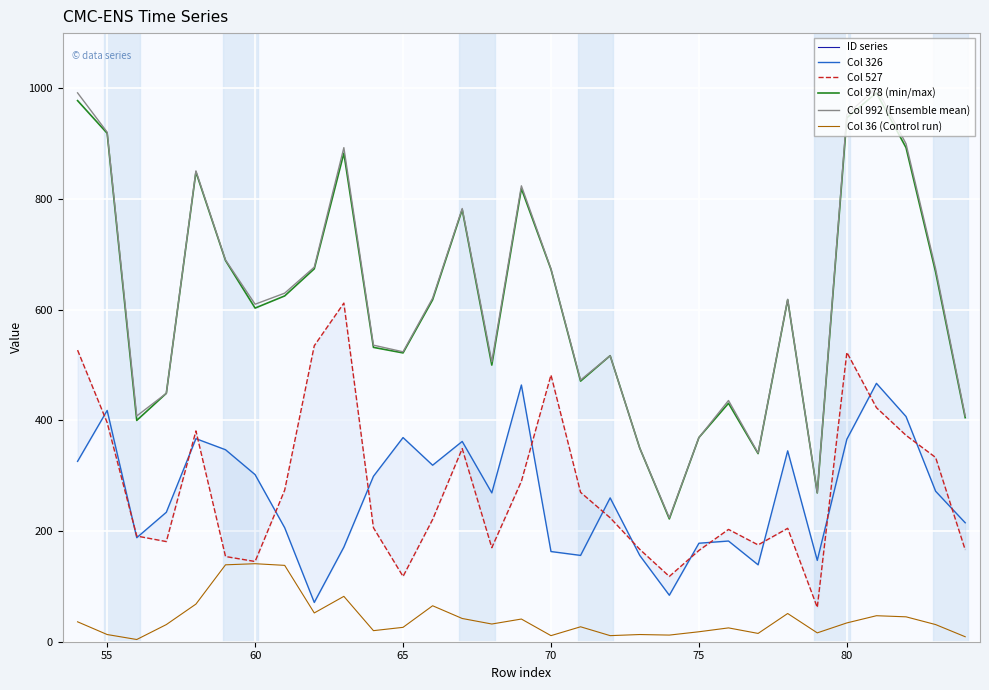

How many values in the Col 527 series are below 221?

15